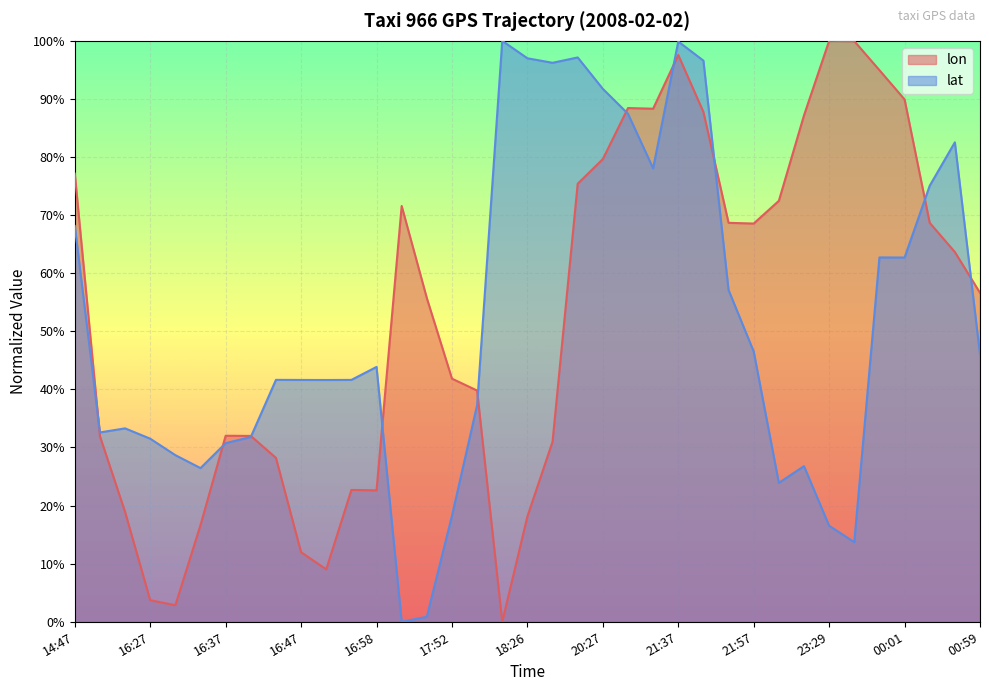

Rank the series by their average value, from lowest to highest.

lat, lon